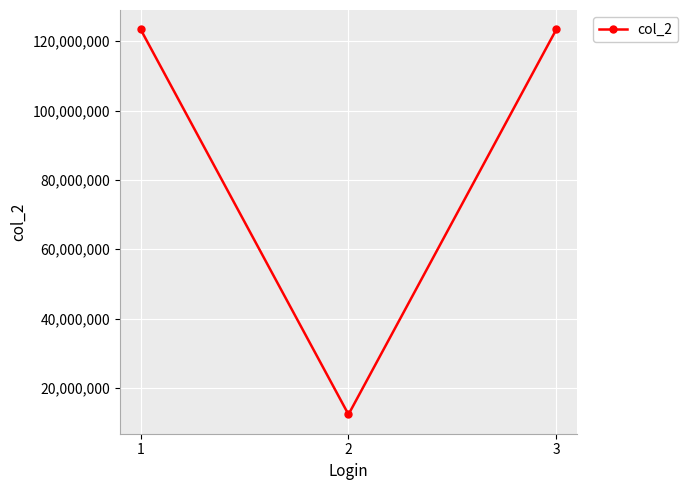

Which category has the lowest value across all series?

2